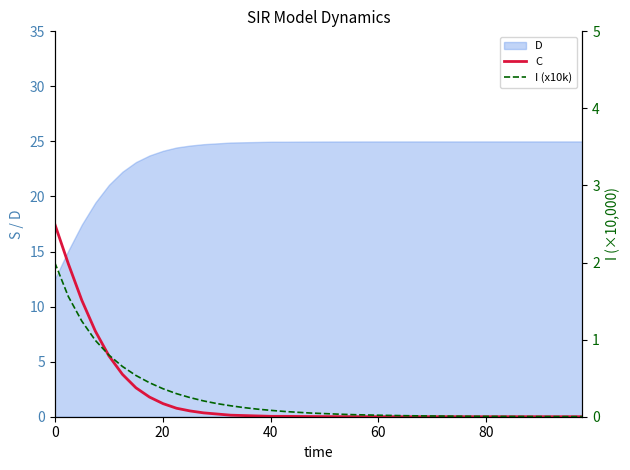

Which series ends up on top after the final intersection of I (x10k) and C?

I (x10k)